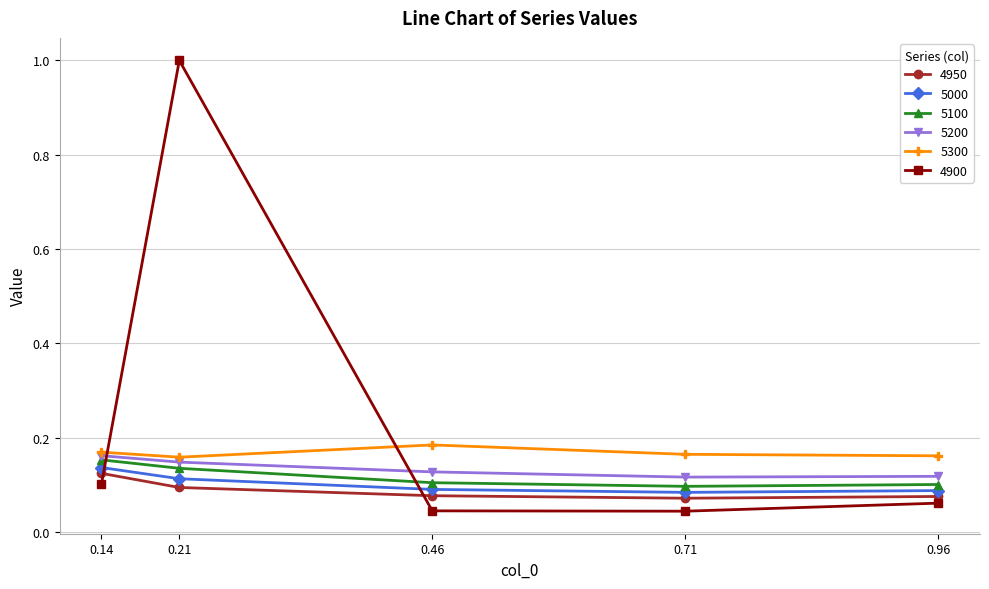

True or false: 4900 has a value of 0.0 at 0.96.

False